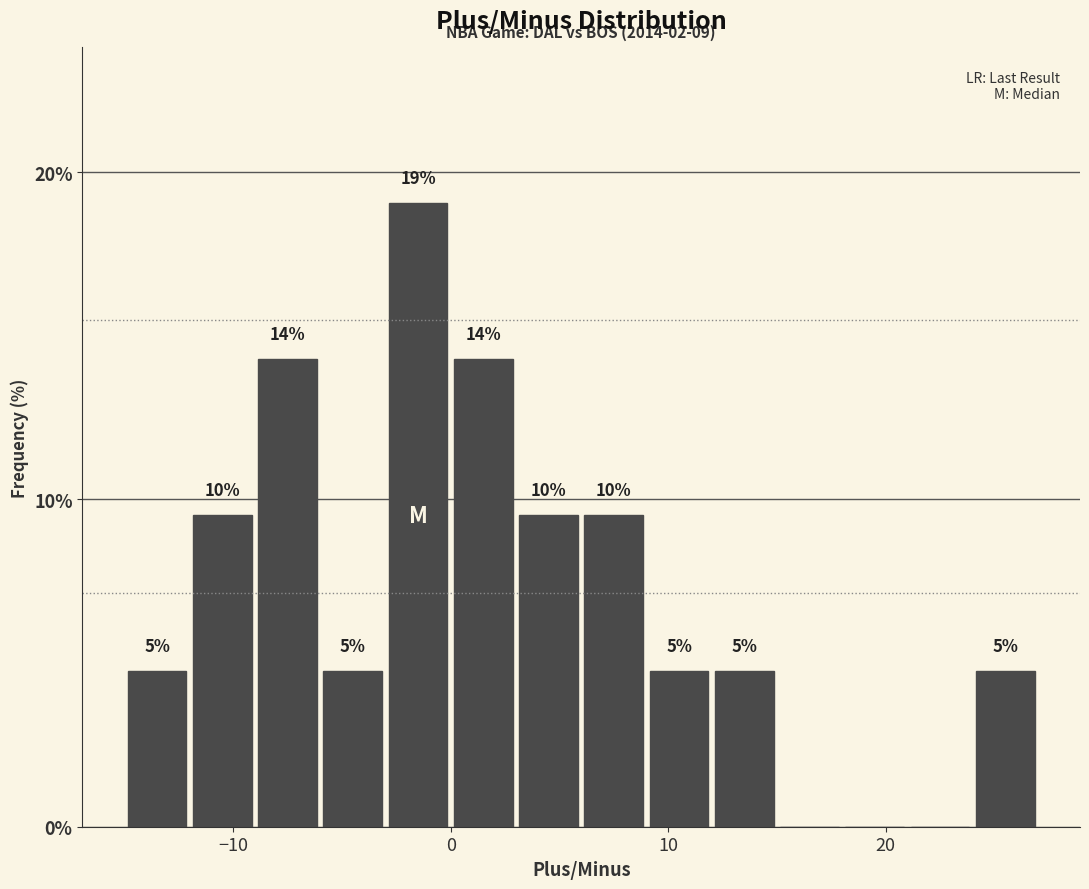

Read against the x-axis, roughly where is the centre of the tallest bar?

-1